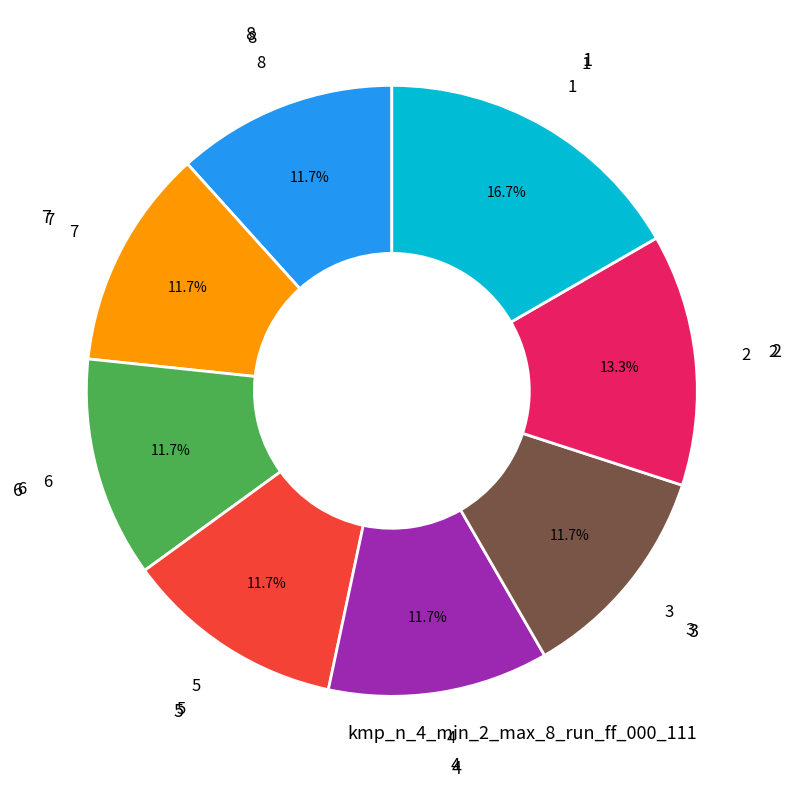

Does any single category account for the majority?

No